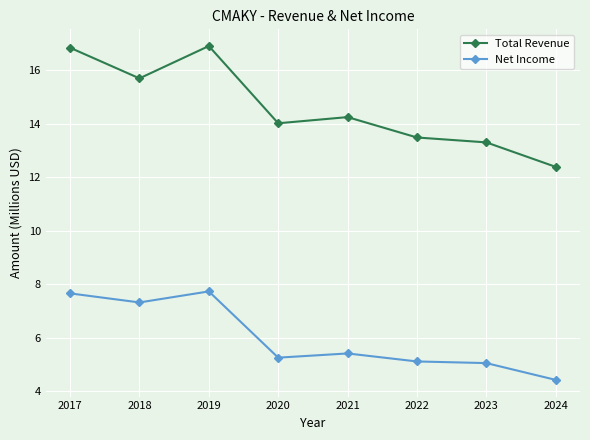

List the series in order of their peak value, lowest first.

Net Income, Total Revenue